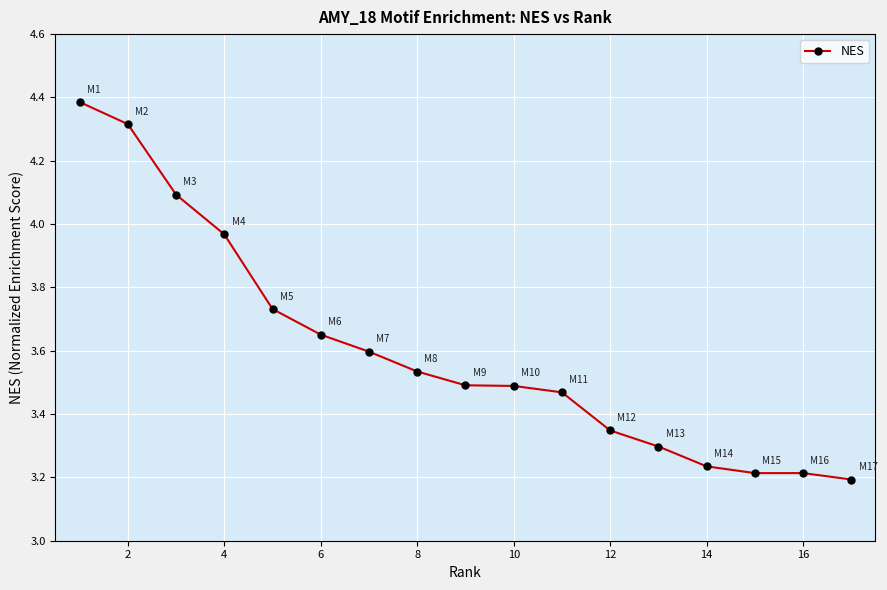

What is the maximum value shown in the chart?

4.4